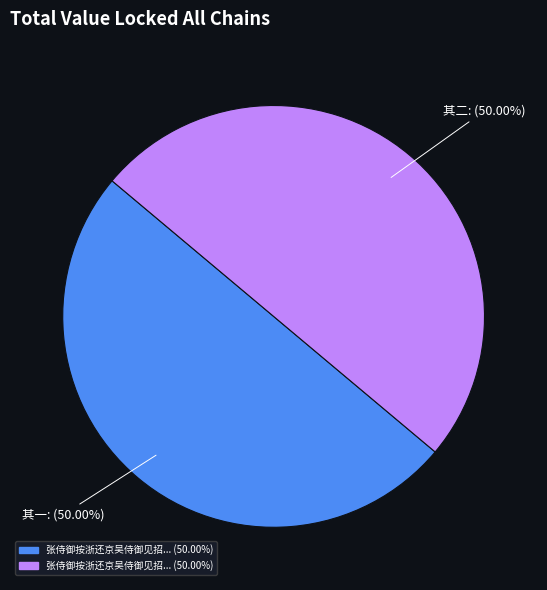

How many segments does this pie chart have?

2